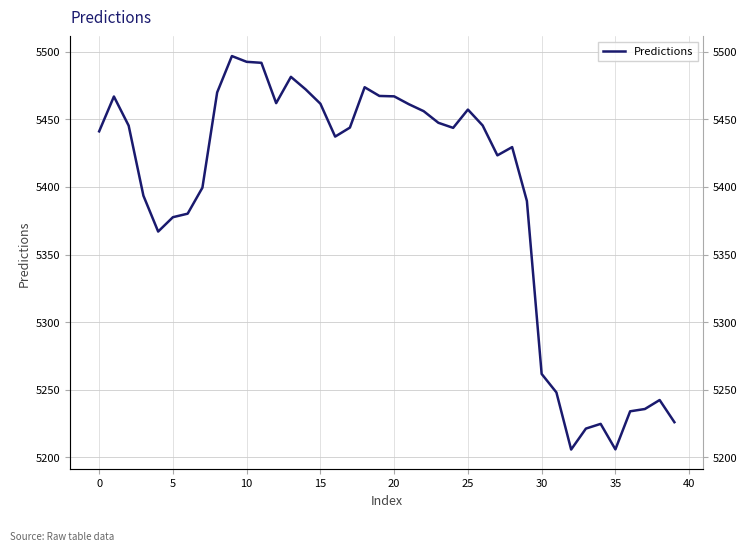

What is the difference between the maximum and minimum values?

290.8